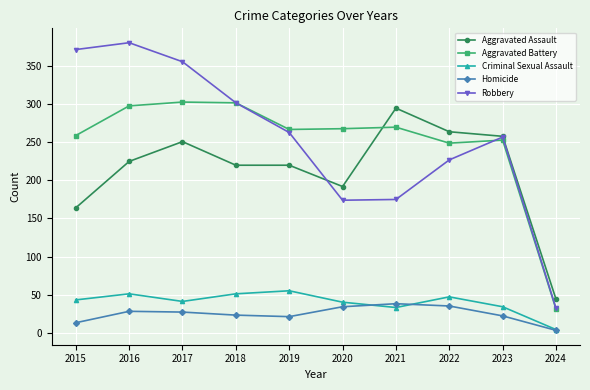

What is the maximum value for Aggravated Battery?

303